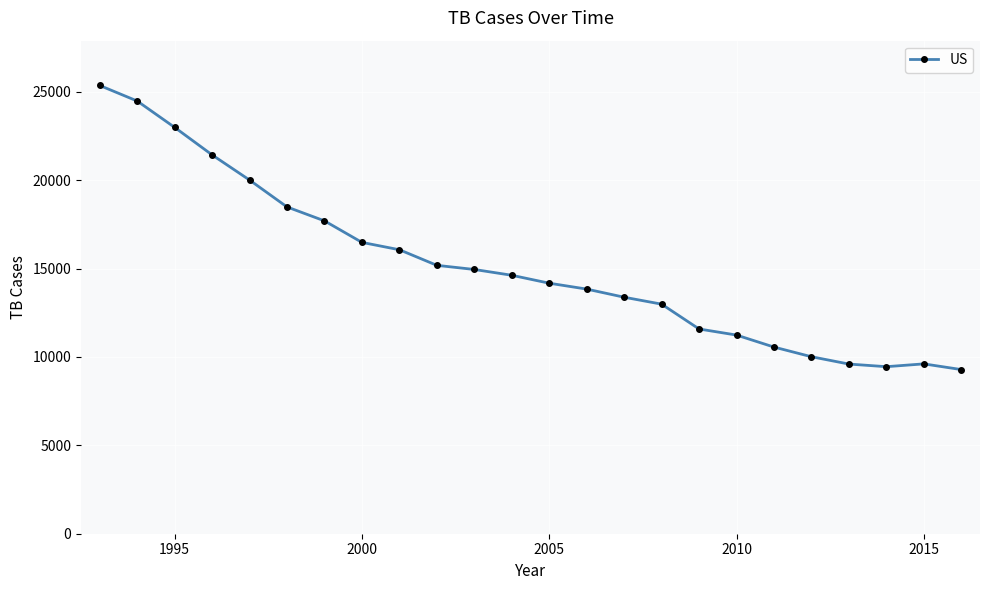

What is the difference between the maximum and minimum values?

16072